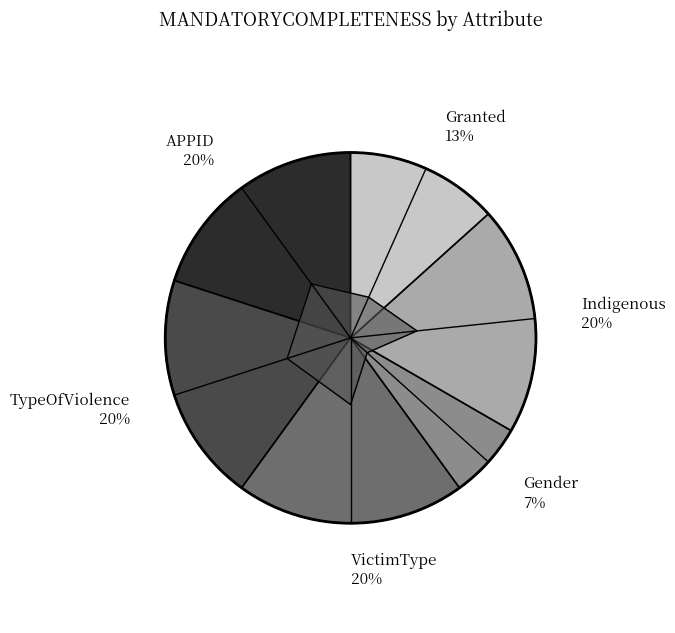

Is there any slice that represents more than half of the pie?

No